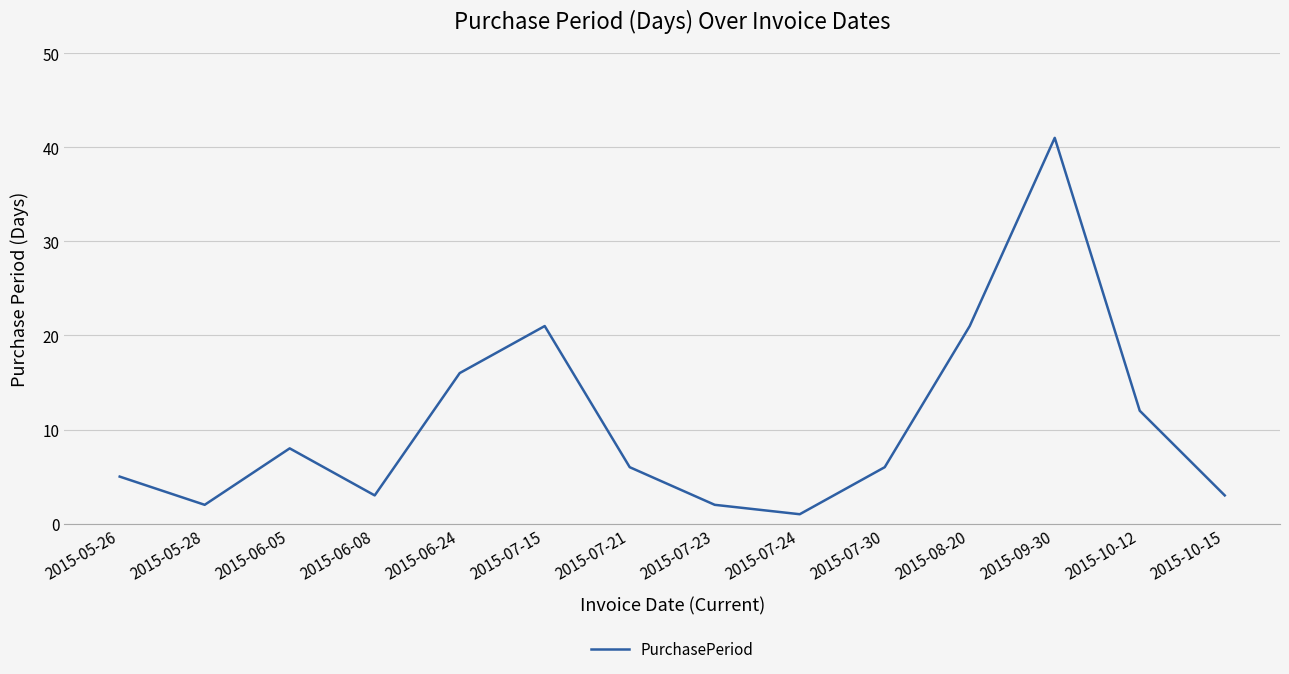

Which label corresponds to the smallest value in the chart?

2015-07-24